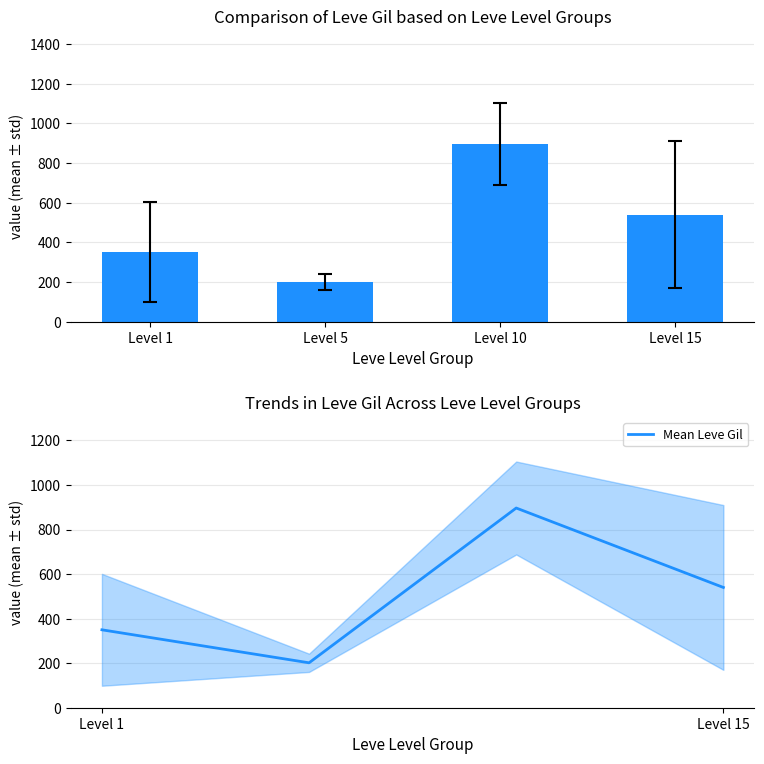

What is the difference between the second highest and second lowest values in the Leve Gil series?

190.2